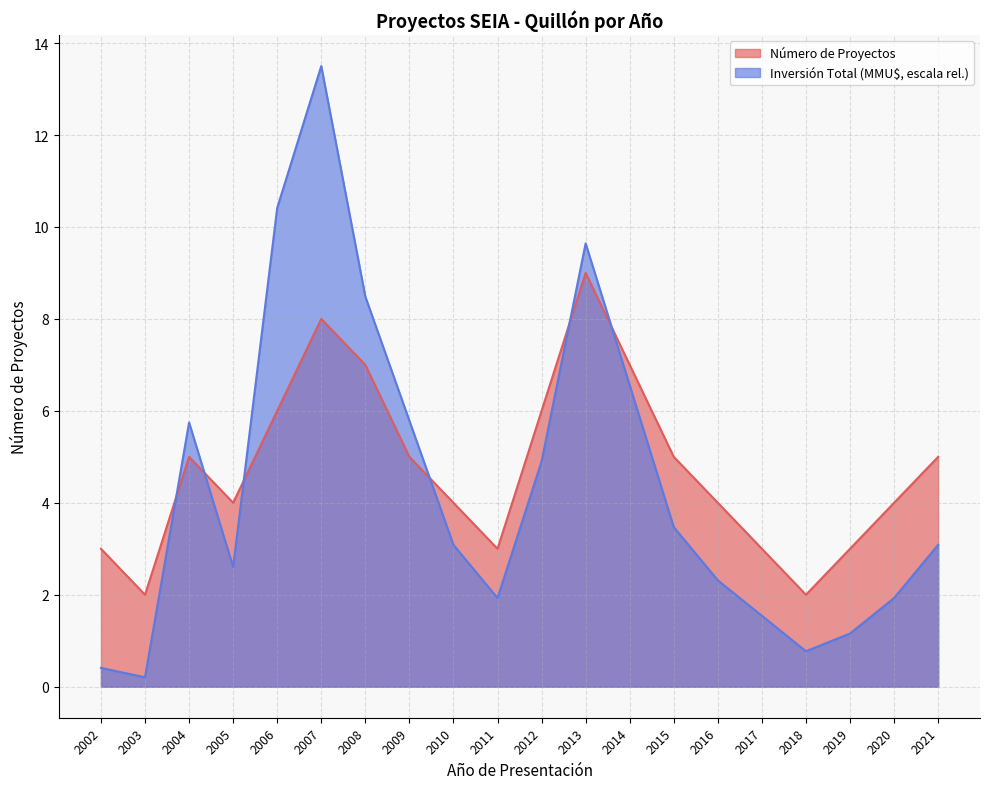

What is the difference between the highest and lowest values at 2014?

0.4